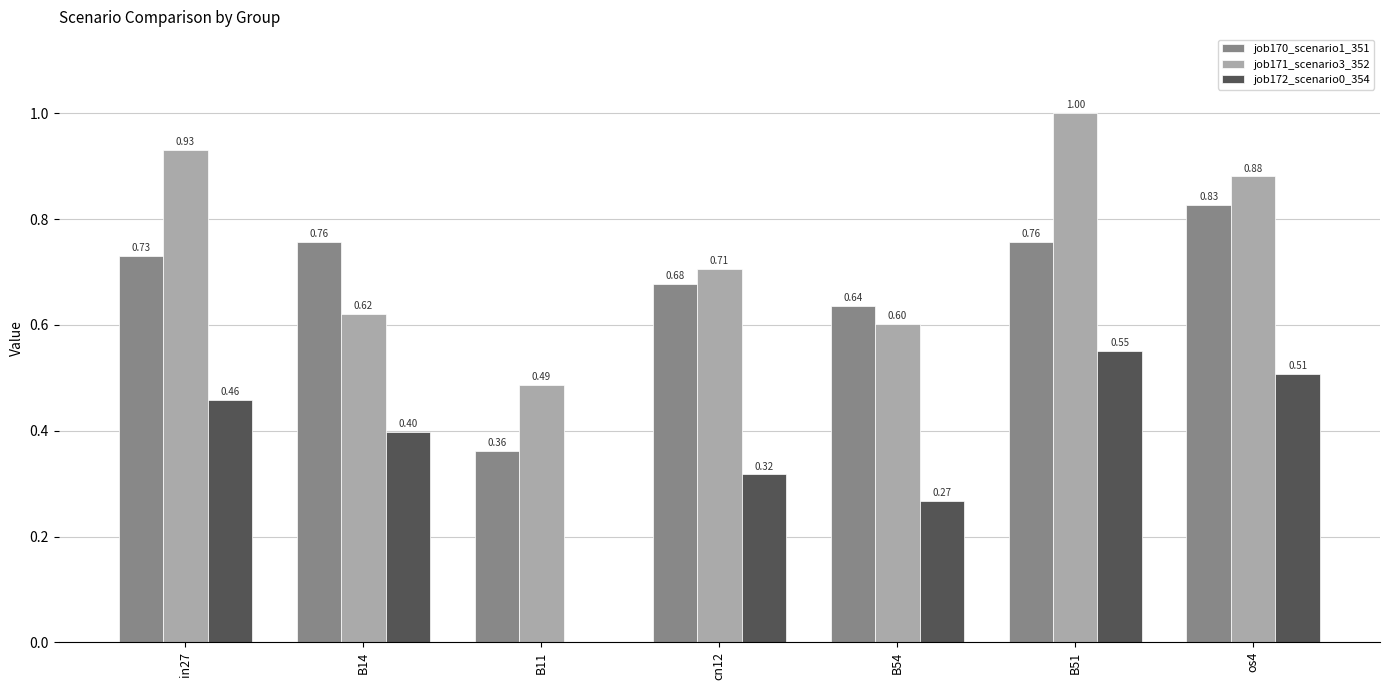

Between B54 and B51, which series saw the biggest shift?

job171_scenario3_352